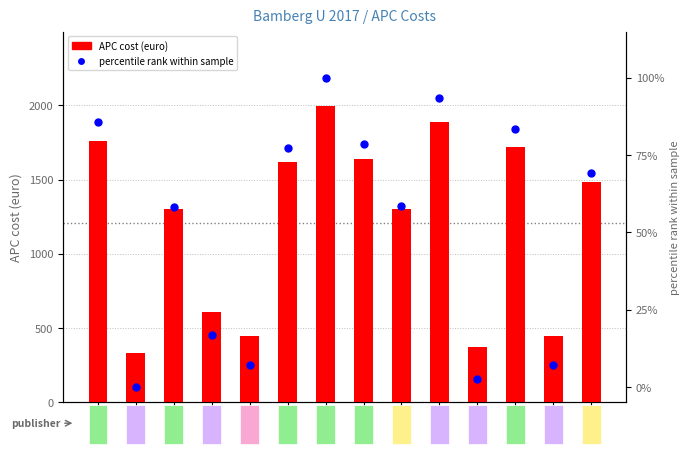

Which series contains the highest Y value?

APC cost (euro)